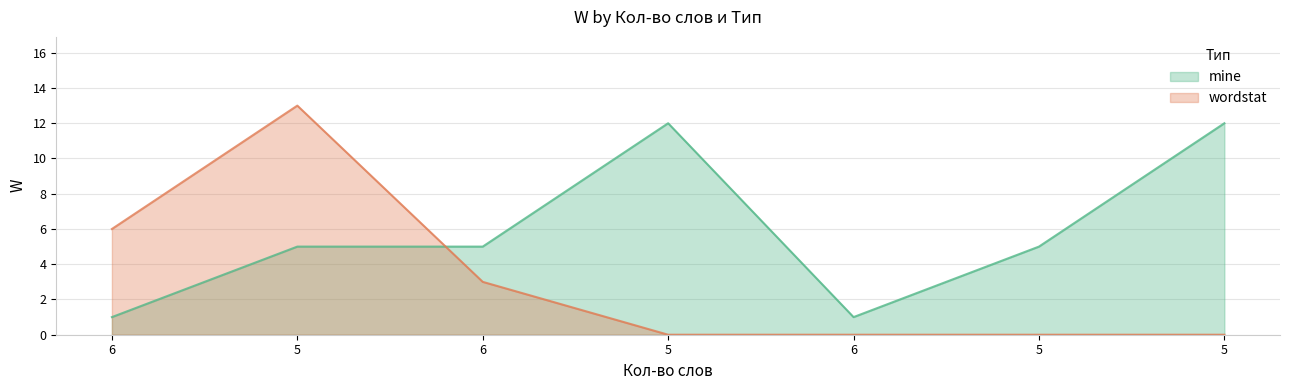

What is the maximum value shown in the chart?

13